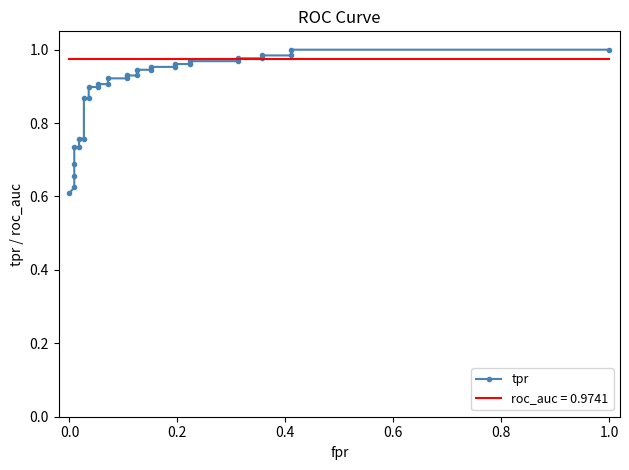

True or false: there are more than 0 points higher than both neighbors.

False